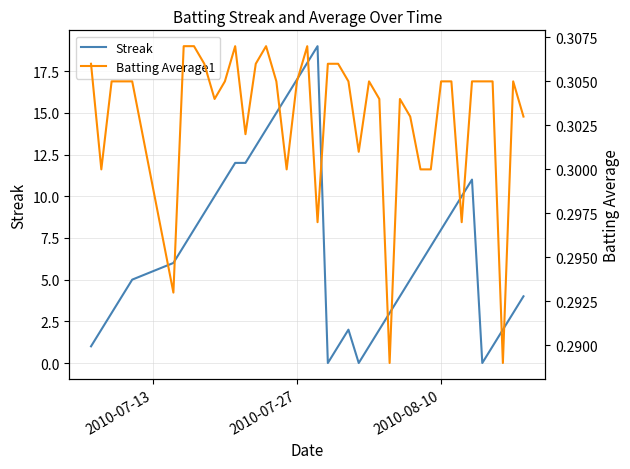

Which series has the largest total across all categories?

Streak